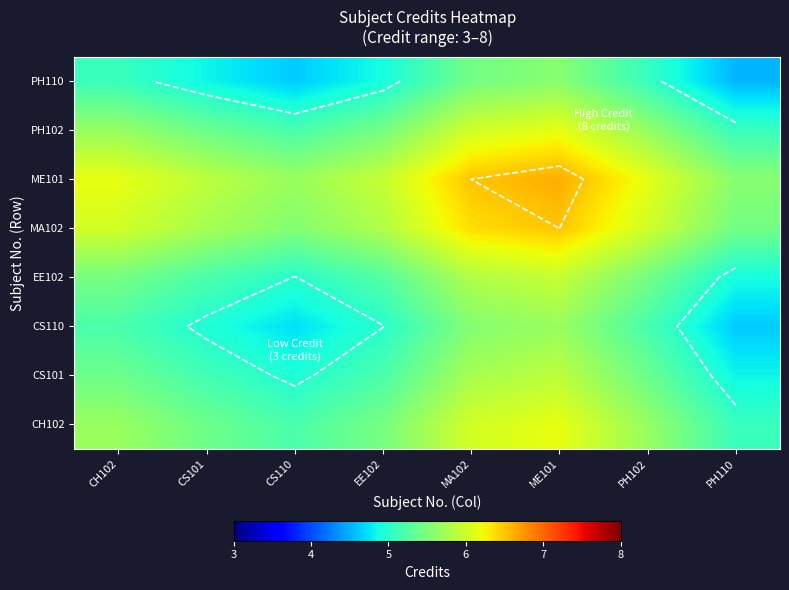

What is the difference between the second highest and second lowest values in the MA102 series?

0.8